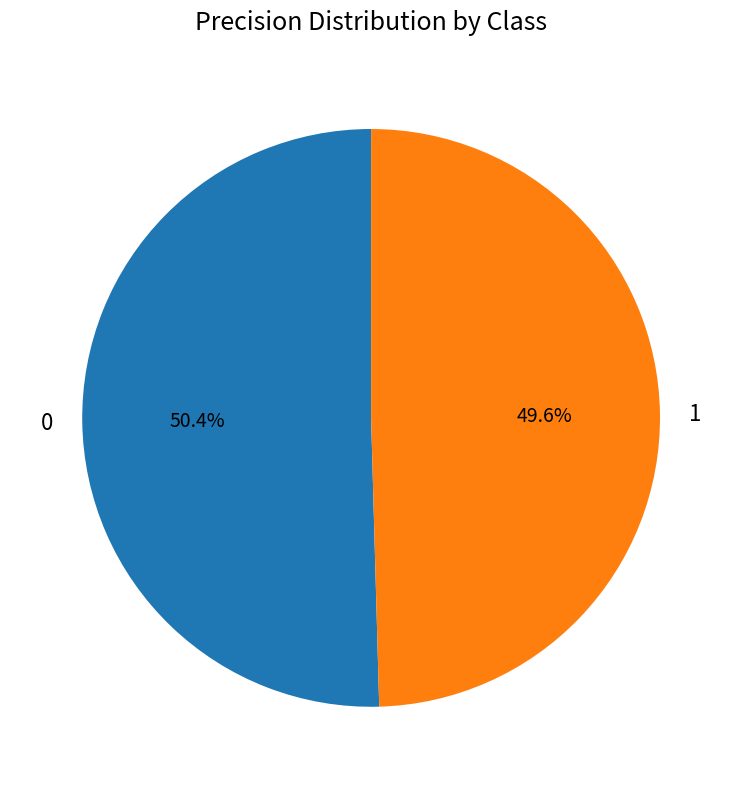

To the nearest percent, what is the difference between the largest and smallest slice percentages?

1%